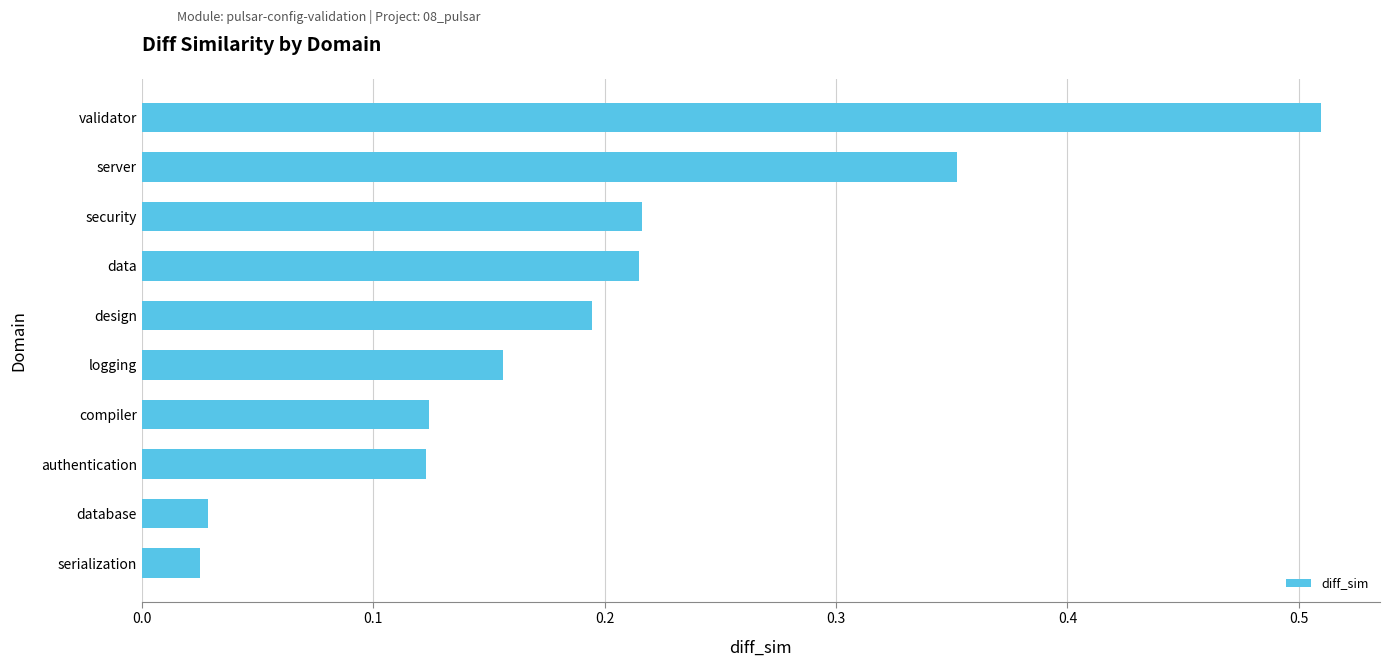

Is it true that the value at server is 0.5?

False